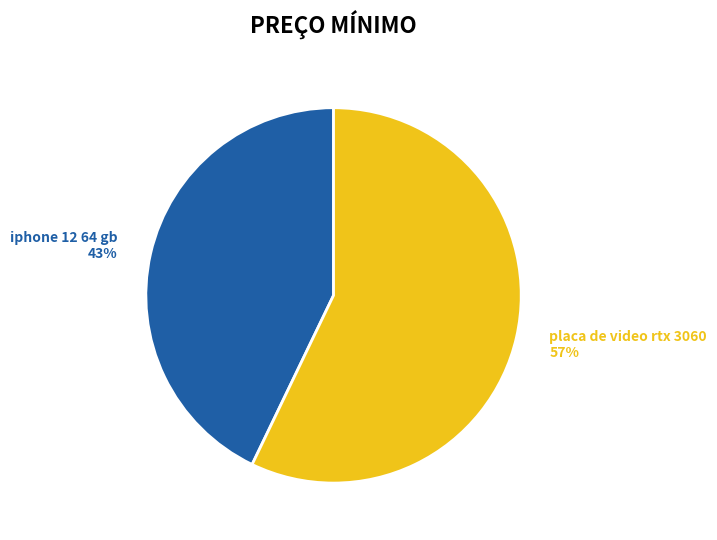

Combined, do iphone 12 64 gb and placa de video rtx 3060 account for over 50%?

Yes